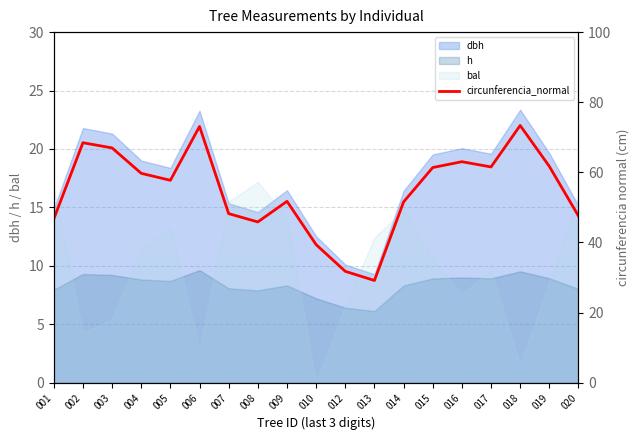

Approximately how many times larger is the value at 017 compared to 004?

1.0